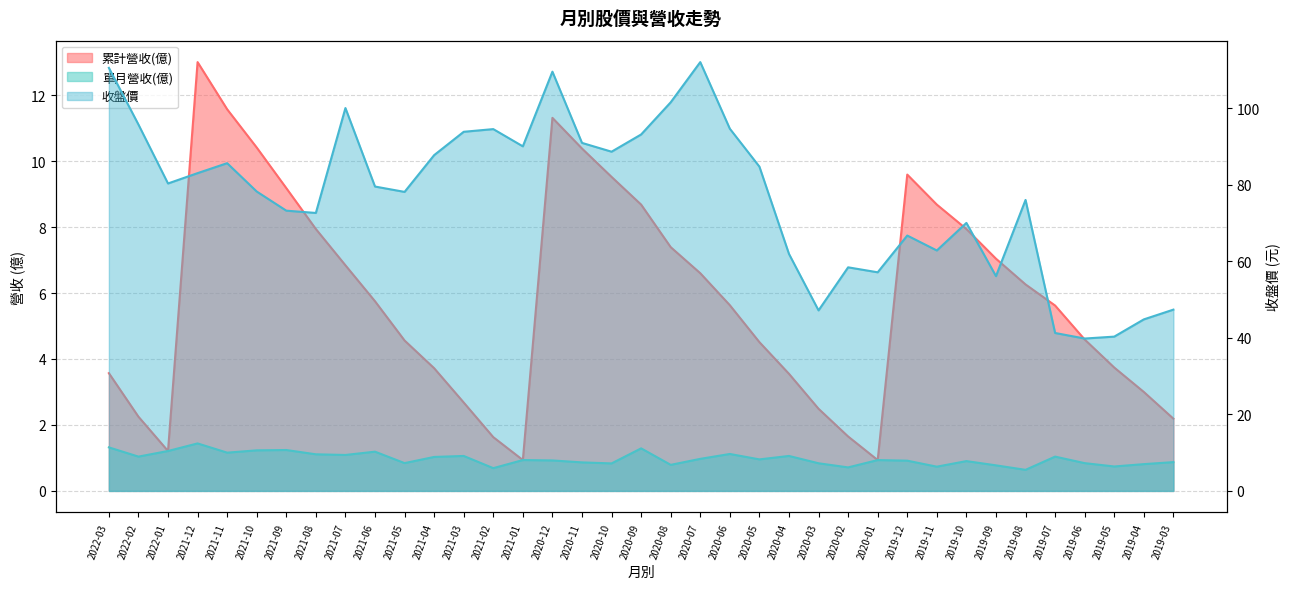

Reading right to left, extract all data points from this chart.

累計營收(億): 2019-03=2.2	2019-04=3.0	2019-05=3.7	2019-06=4.6	2019-07=5.6	2019-08=6.3	2019-09=7.0	2019-10=7.9	2019-11=8.7	2019-12=9.6	2020-01=0.9	2020-02=1.6	2020-03=2.5	2020-04=3.5	2020-05=4.5	2020-06=5.6	2020-07=6.6	2020-08=7.4	2020-09=8.7	2020-10=9.5	2020-11=10.4	2020-12=11.3	2021-01=0.9	2021-02=1.6	2021-03=2.7	2021-04=3.7	2021-05=4.6	2021-06=5.8	2021-07=6.8	2021-08=7.9	2021-09=9.2	2021-10=10.4	2021-11=11.6	2021-12=13.0	2022-01=1.2	2022-02=2.2	2022-03=3.6
單月營收(億): 2019-03=0.9	2019-04=0.8	2019-05=0.7	2019-06=0.8	2019-07=1.0	2019-08=0.6	2019-09=0.8	2019-10=0.9	2019-11=0.7	2019-12=0.9	2020-01=0.9	2020-02=0.7	2020-03=0.8	2020-04=1.1	2020-05=1.0	2020-06=1.1	2020-07=1.0	2020-08=0.8	2020-09=1.3	2020-10=0.8	2020-11=0.9	2020-12=0.9	2021-01=0.9	2021-02=0.7	2021-03=1.1	2021-04=1.0	2021-05=0.8	2021-06=1.2	2021-07=1.1	2021-08=1.1	2021-09=1.2	2021-10=1.2	2021-11=1.2	2021-12=1.4	2022-01=1.2	2022-02=1.0	2022-03=1.3
收盤價: 2019-03=47.4	2019-04=44.8	2019-05=40.3	2019-06=39.8	2019-07=41.2	2019-08=76.0	2019-09=56.1	2019-10=70.0	2019-11=62.8	2019-12=66.7	2020-01=57.1	2020-02=58.4	2020-03=47.1	2020-04=61.9	2020-05=84.7	2020-06=94.6	2020-07=112.0	2020-08=101.5	2020-09=93.1	2020-10=88.6	2020-11=90.9	2020-12=109.5	2021-01=90.0	2021-02=94.5	2021-03=93.8	2021-04=87.7	2021-05=78.1	2021-06=79.5	2021-07=100.0	2021-08=72.6	2021-09=73.2	2021-10=78.2	2021-11=85.6	2021-12=83.0	2022-01=80.3	2022-02=95.7	2022-03=110.5